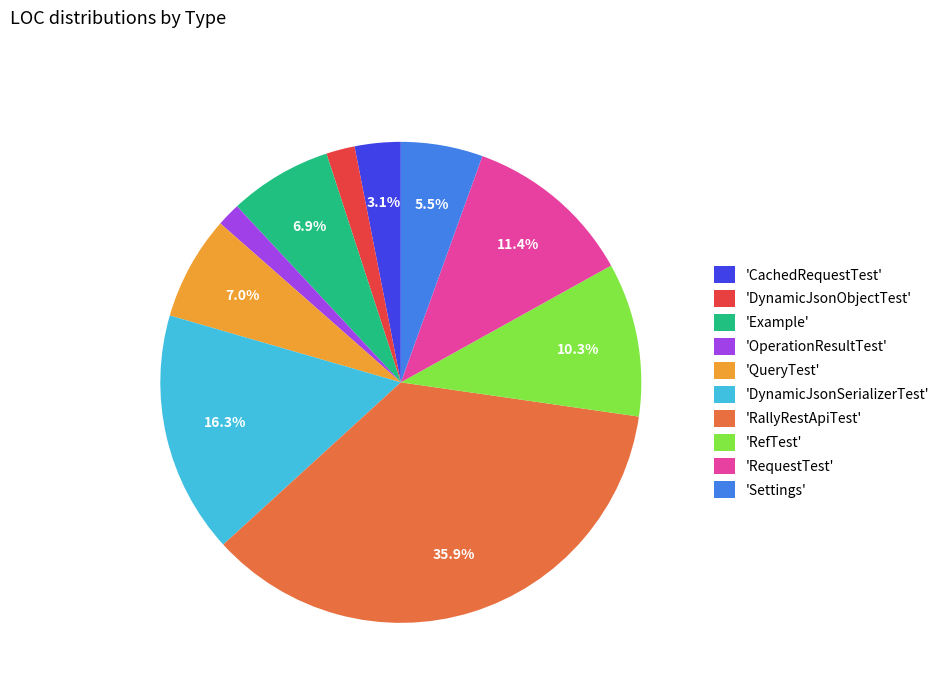

Which category has the biggest portion of the pie?

'RallyRestApiTest'